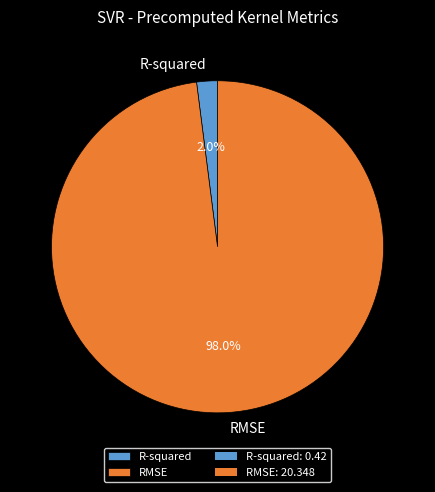

Which has a higher value, RMSE or R-squared?

RMSE